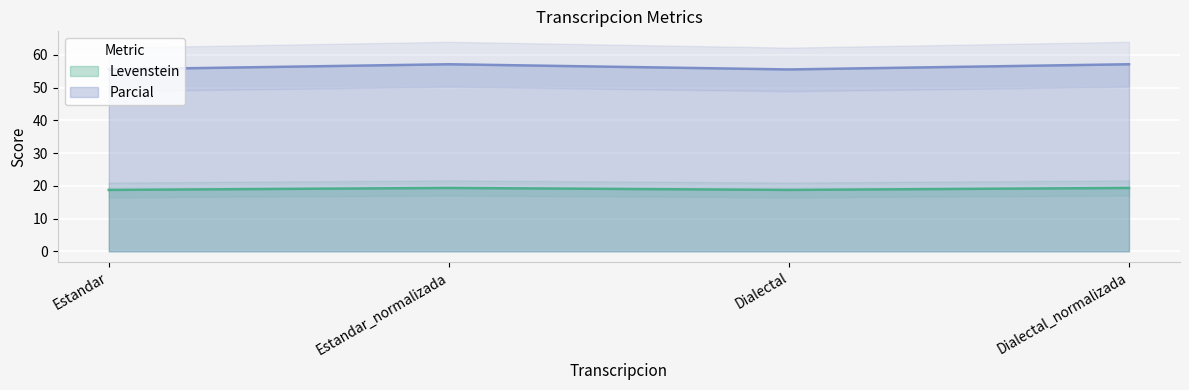

Between Estandar_normalizada and Dialectal_normalizada, which series saw the biggest shift?

Levenstein